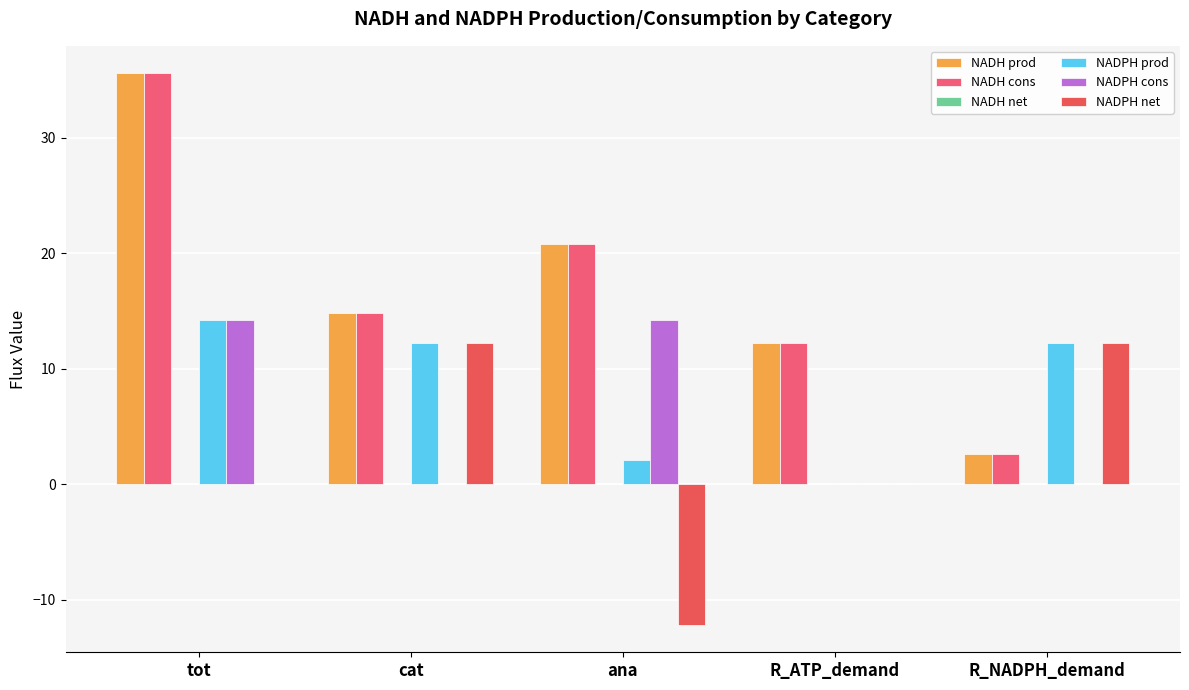

Reading left to right, extract all data points from this chart.

NADH prod: 35.6	14.8	20.8	12.2	2.6
NADH cons: 35.6	14.8	20.8	12.2	2.6
NADH net: 0.0	0.0	0.0	0.0	0.0
NADPH prod: 14.2	12.2	2.1	-0.0	12.2
NADPH cons: 14.2	-0.0	14.2	-0.0	-0.0
NADPH net: -0.0	12.2	-12.2	0.0	12.2